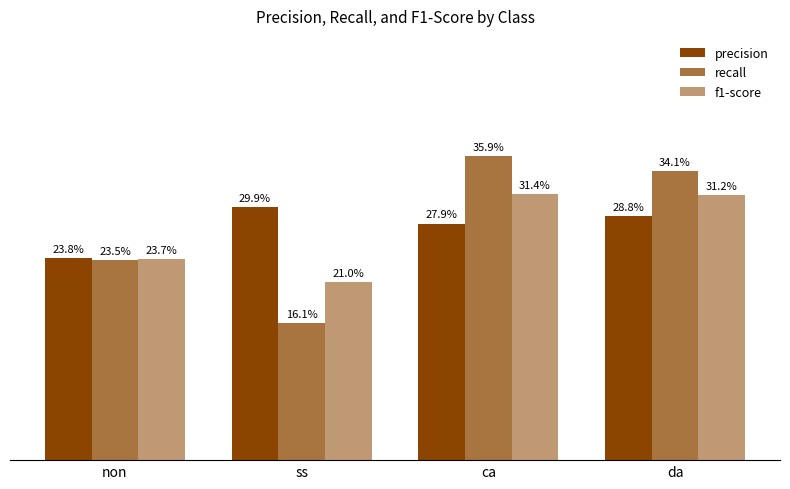

Is the value of f1-score at non greater than the value of recall at ca?

No